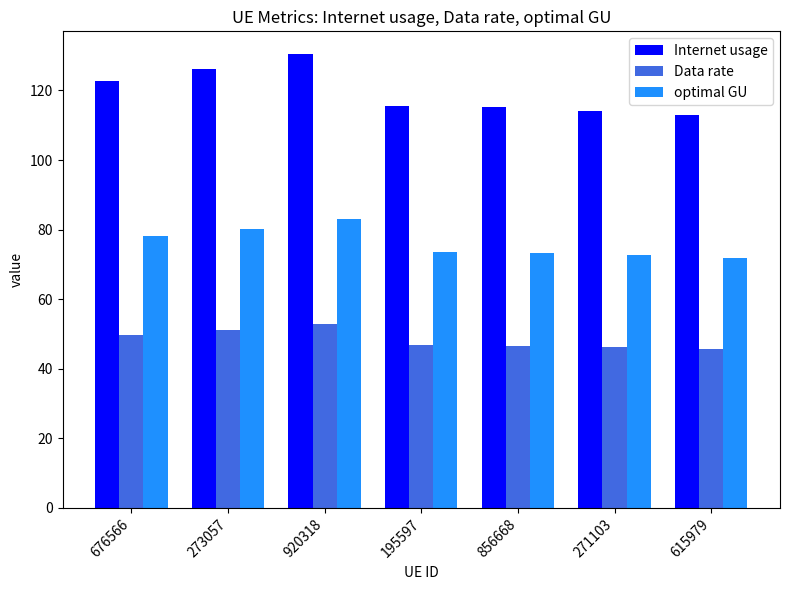

Rank the series by their average value, from highest to lowest.

Internet usage, optimal GU, Data rate